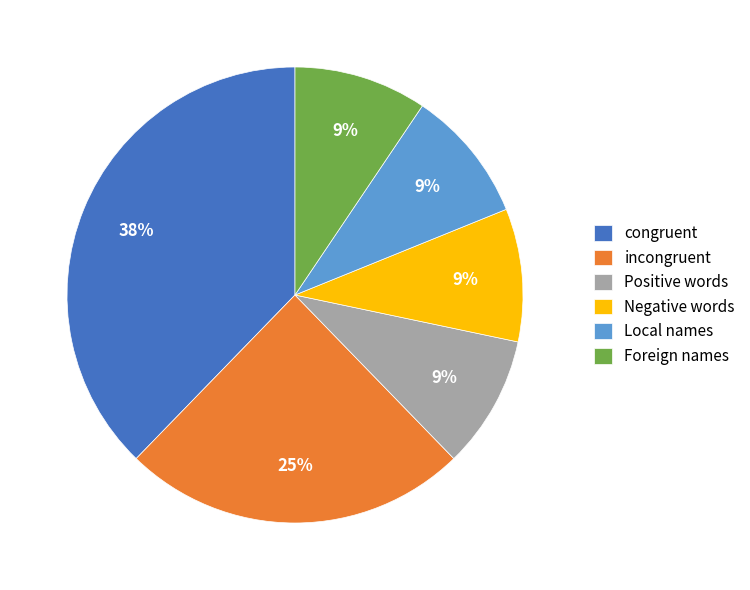

Is the sum of Foreign names and incongruent greater than half?

No